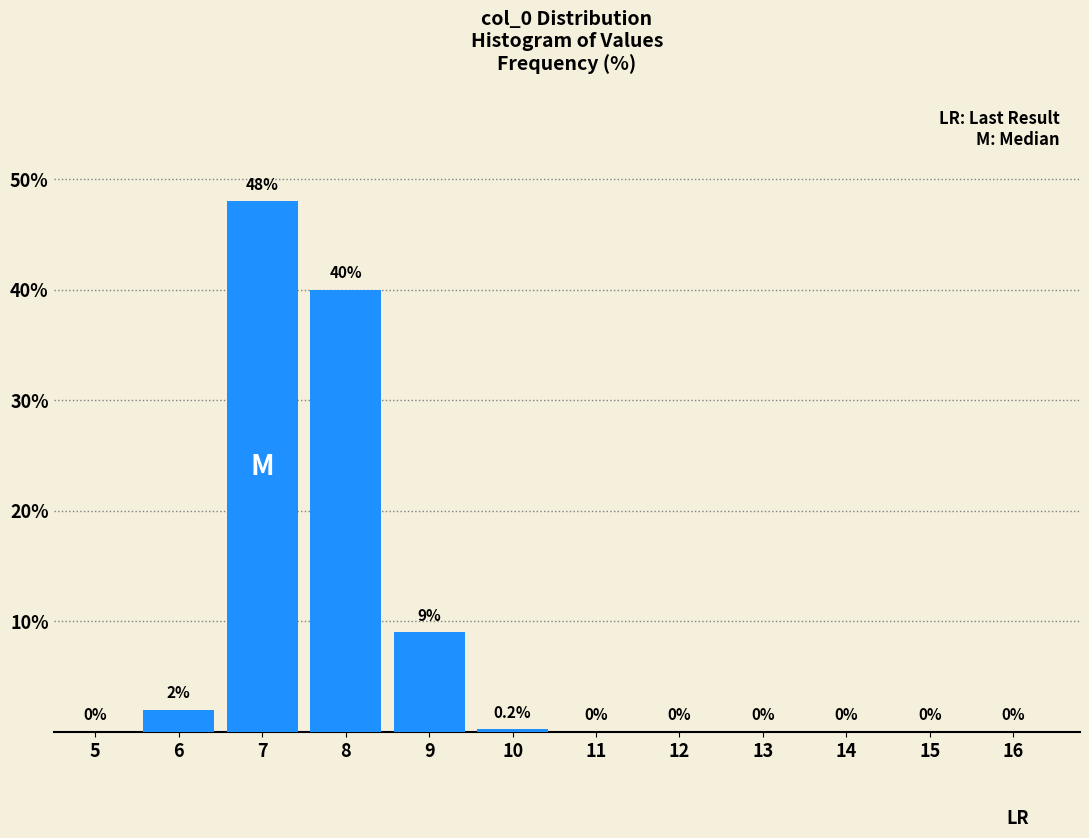

Reading left to right, list all the values displayed in this chart.

5=0.0	6=2.0	7=48.0	8=40.0	9=9.0	10=0.2	11=0.0	12=0.0	13=0.0	14=0.0	15=0.0	16=0.0